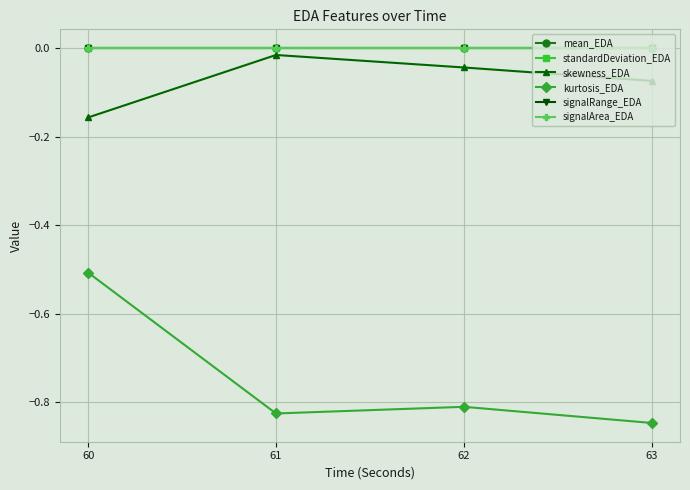

True or false: signalArea_EDA and signalRange_EDA cross at least once.

False